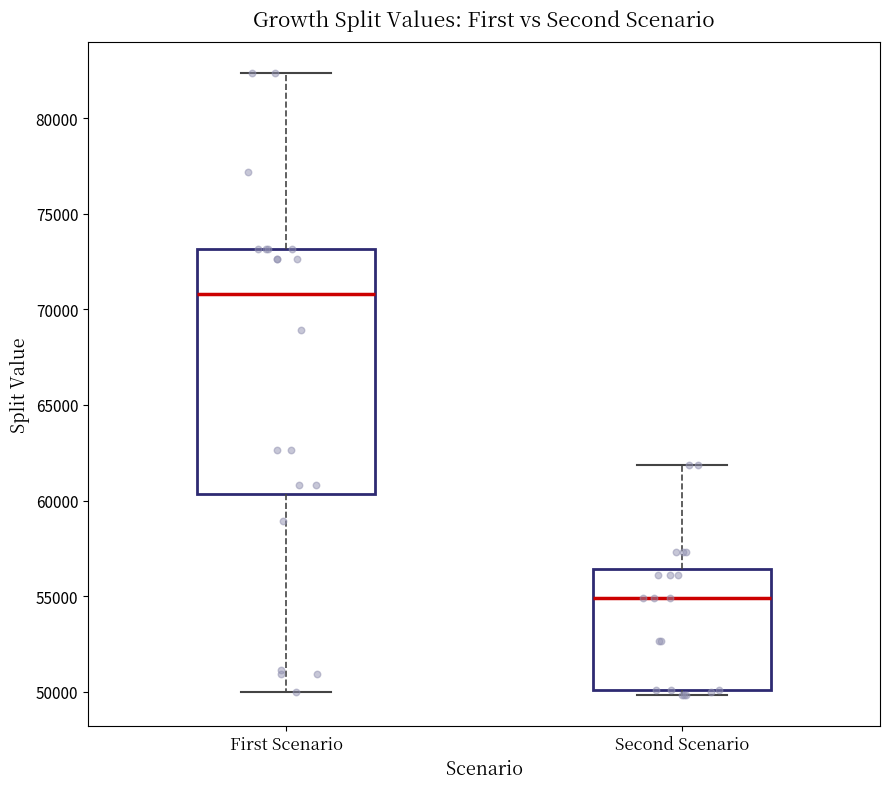

Reading left to right, transcribe this box plot: for each box, give where its median line is, the range the box spans, and where its two whiskers end, as read against the y-axis. The values are not printed on the chart, so give them approximately, as read against the axis.

First Scenario: median 71000, box 60500 to 73000, whiskers 50000 to 82500
Second Scenario: median 55000, box 50000 to 56500, whiskers 50000 (just below the box's lower edge) to 62000